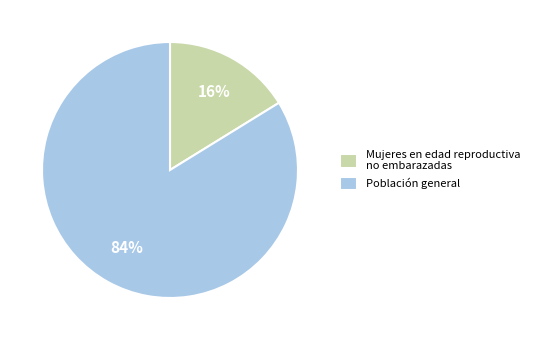

Is it true that Mujeres en edad reproductiva no embarazadas is 4% of the pie?

False